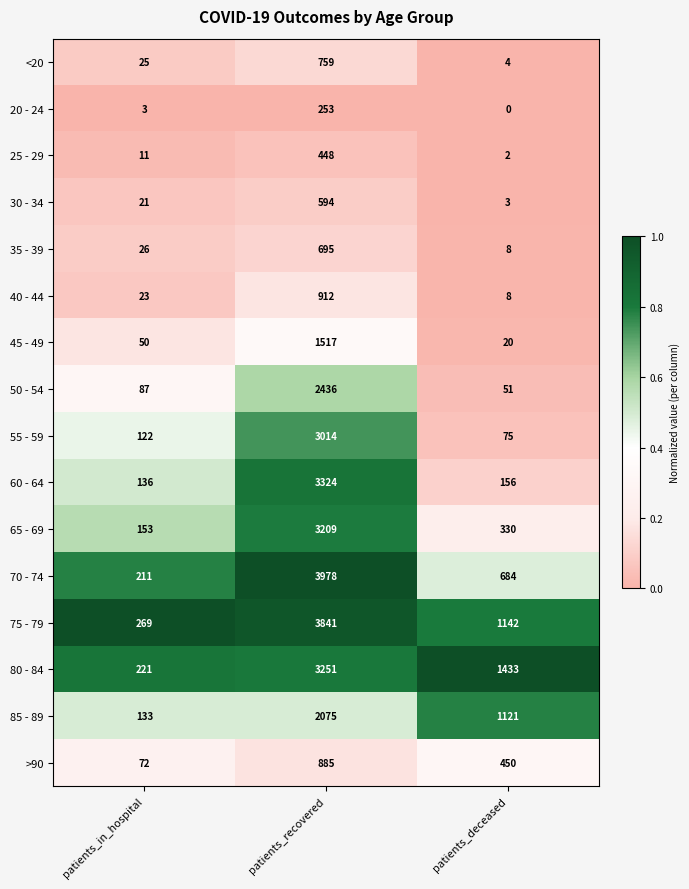

True or false: 75 - 79 has a value of 246 at patients_deceased.

False